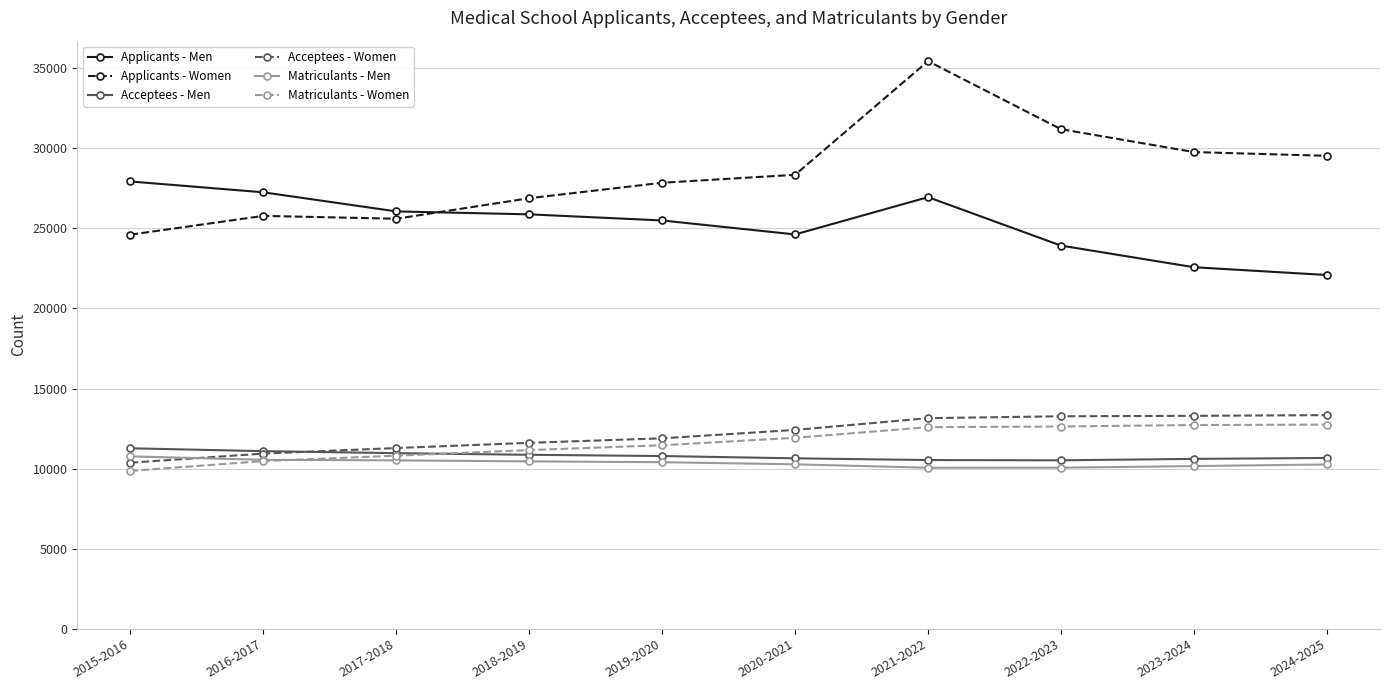

What is the greatest value displayed?

35438